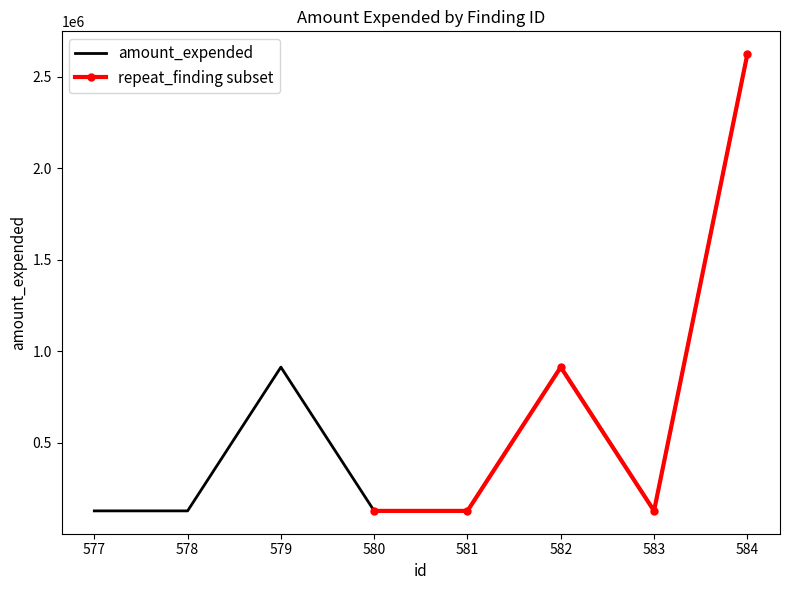

What is the difference between the maximum and minimum values?

2496564